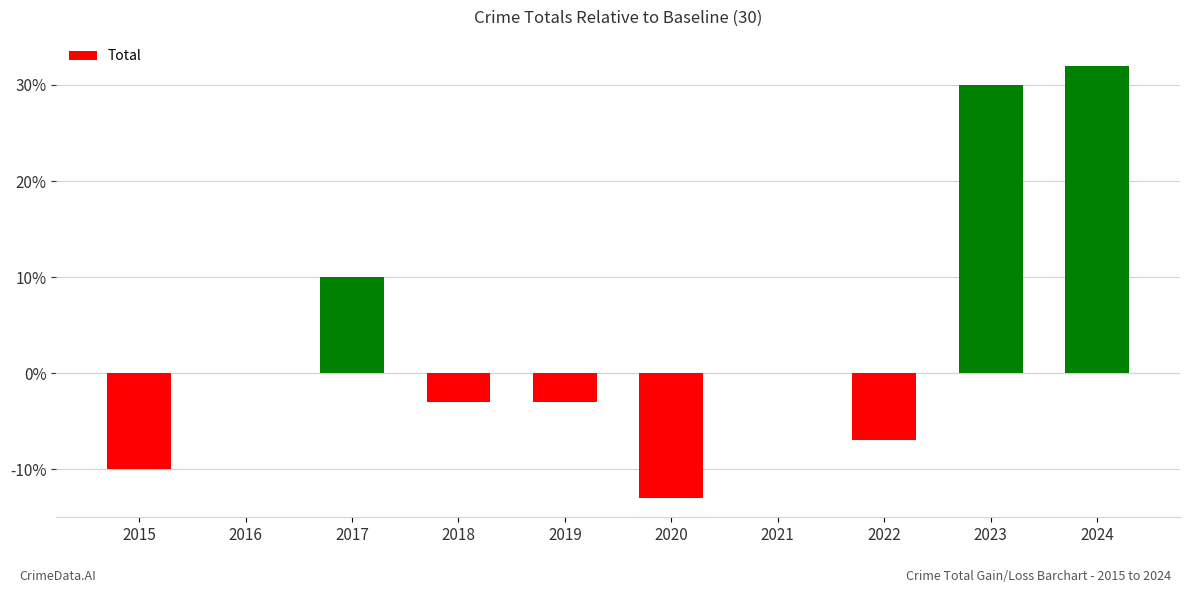

Are the bars horizontal?

No